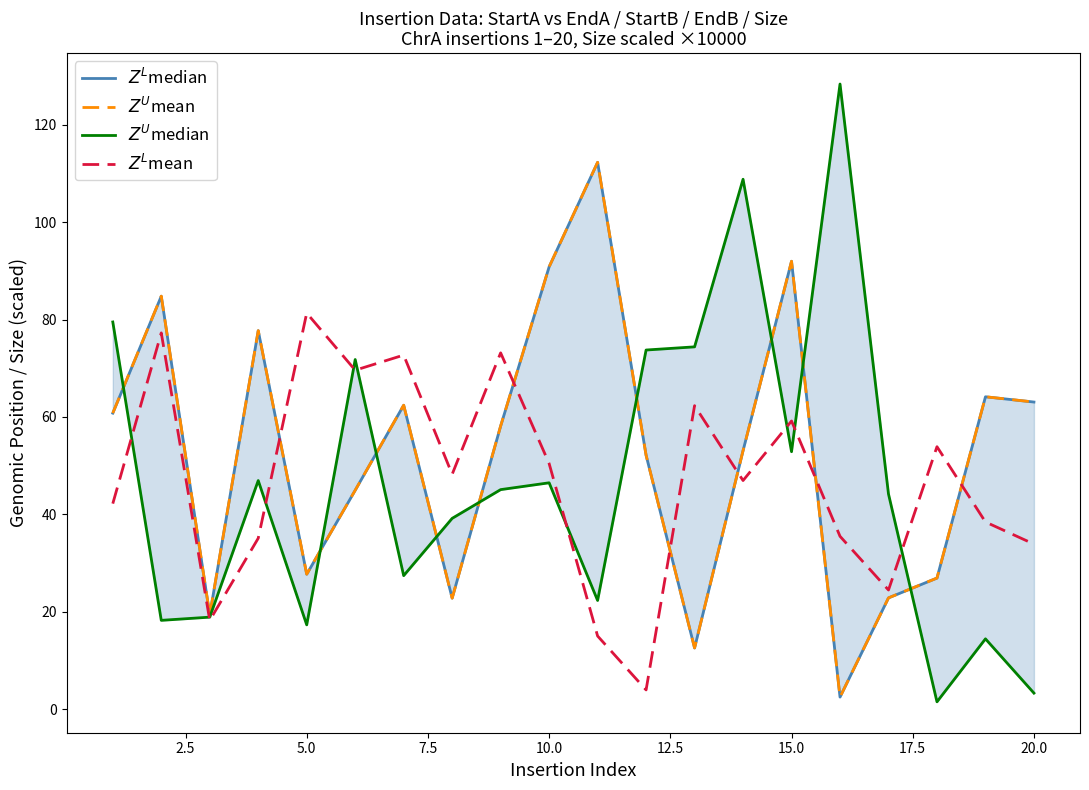

Does the chart have visible grid lines?

No